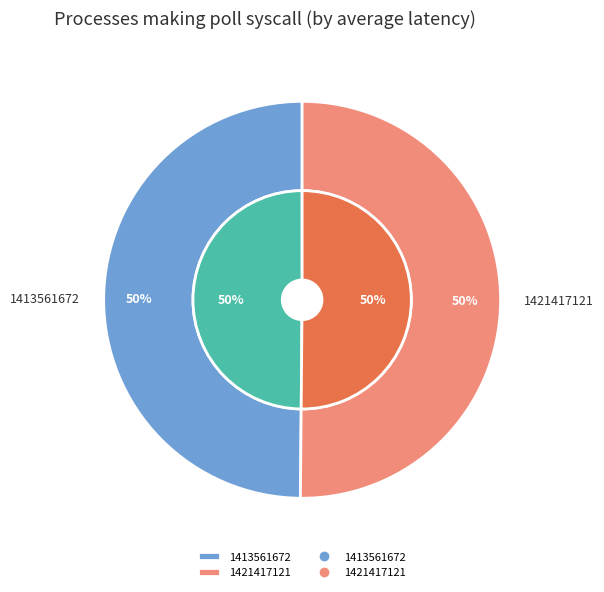

Rank the categories by value from highest to lowest.

1421417121, 1413561672